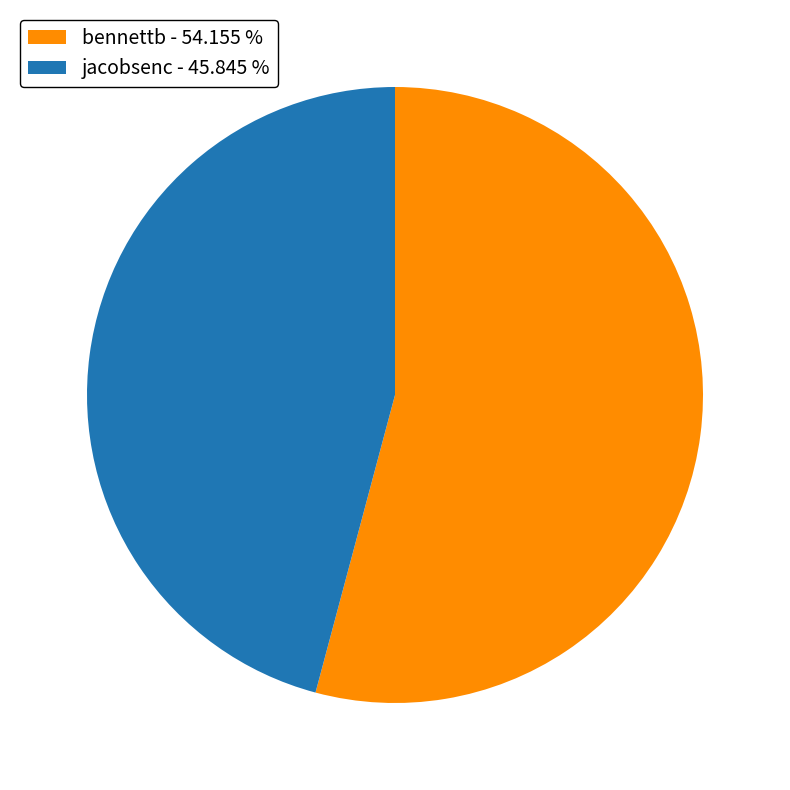

Do bennettb and jacobsenc together represent more than half of the pie?

Yes